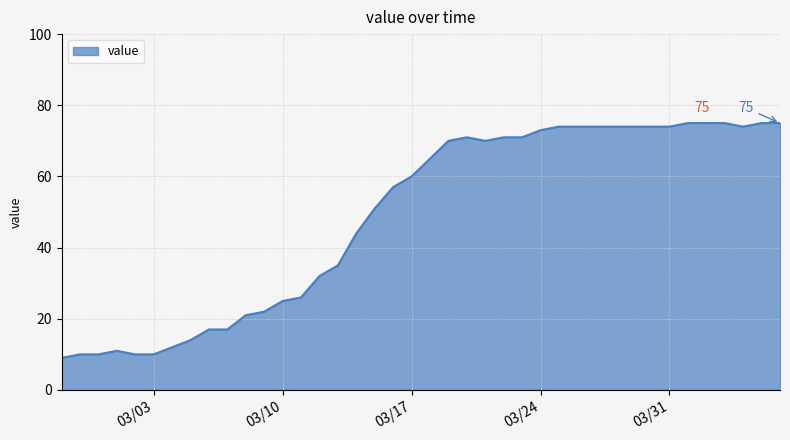

What is the minimum value shown in the chart?

9